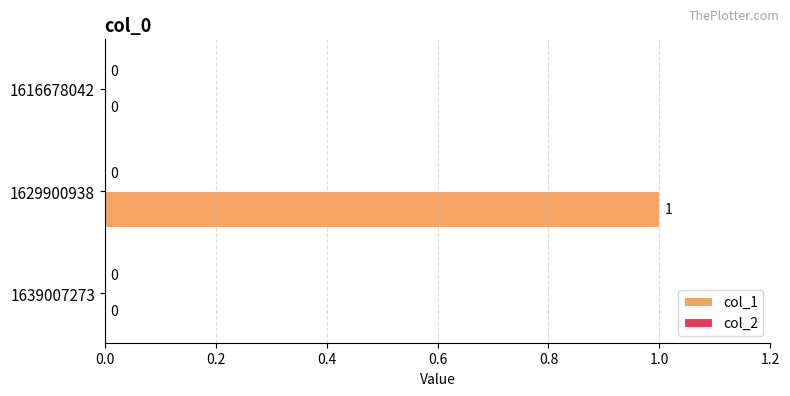

True or false: the data shows 0 at 1639007273.

True